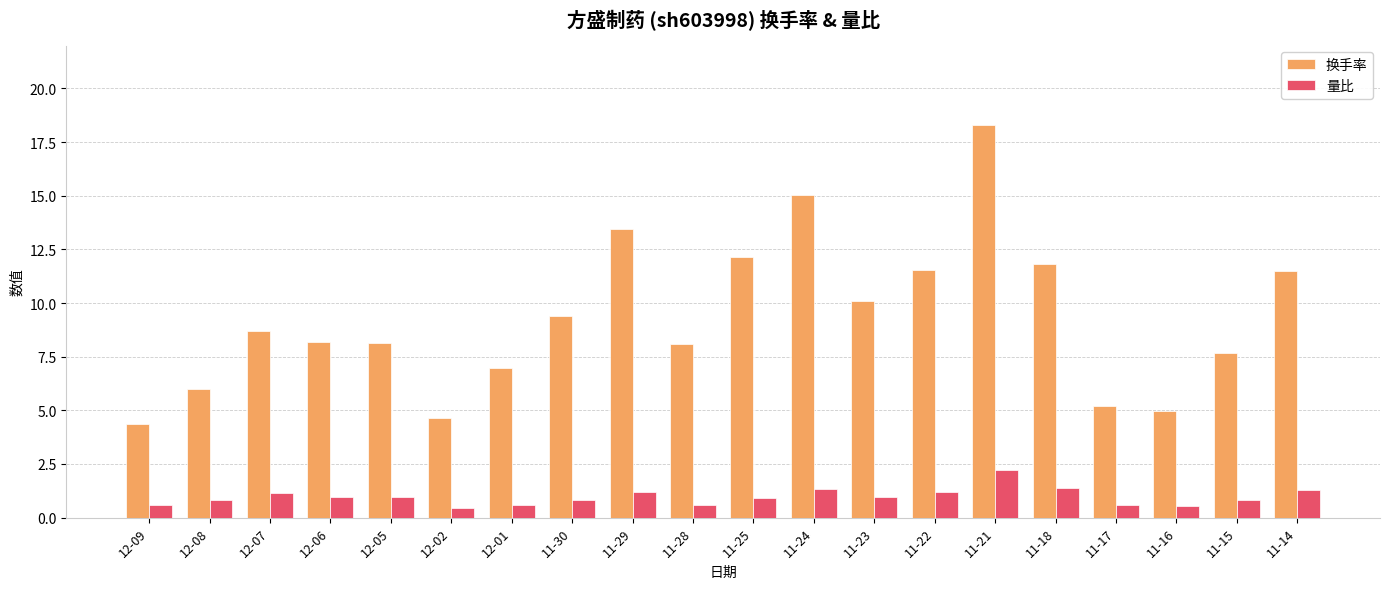

How many data points does each series have?

20